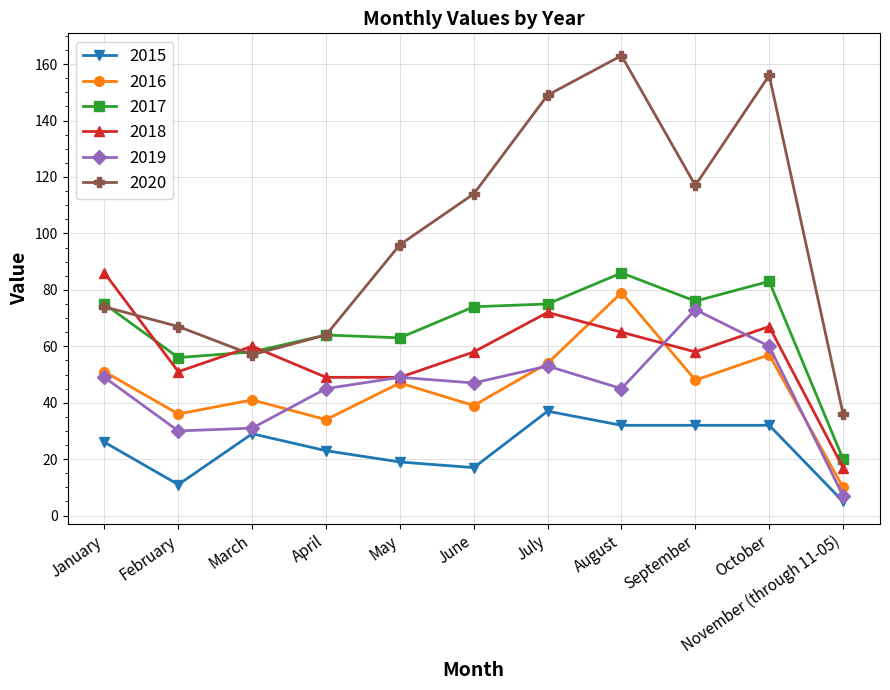

The 2018 series shows 49 at May. True or false?

True